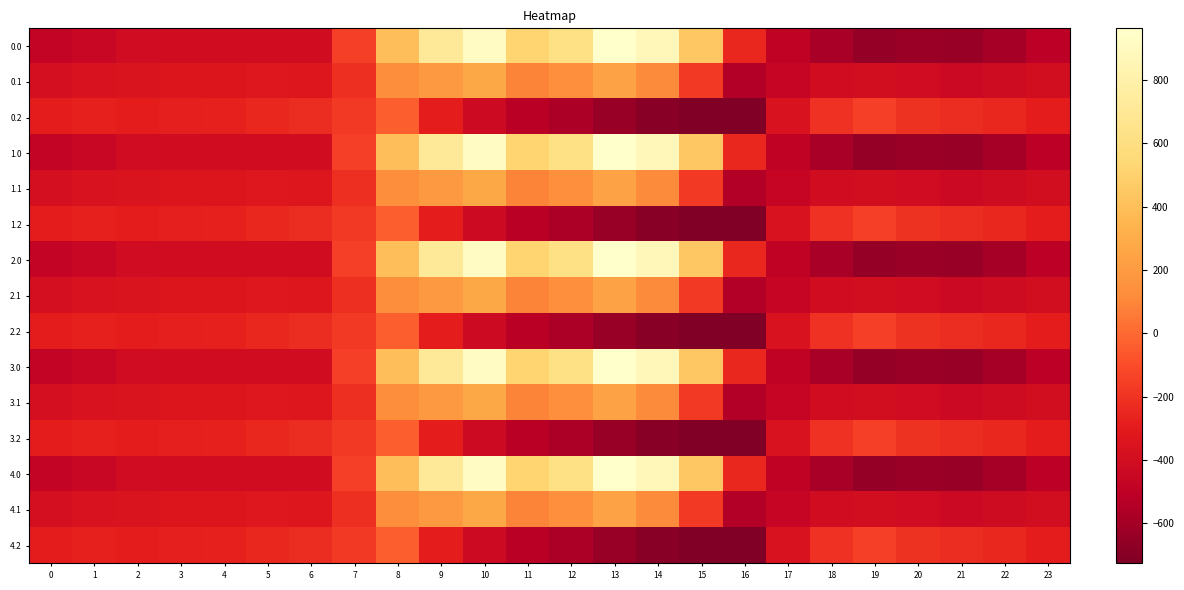

What is the total value across all series at 15?

-2279.4